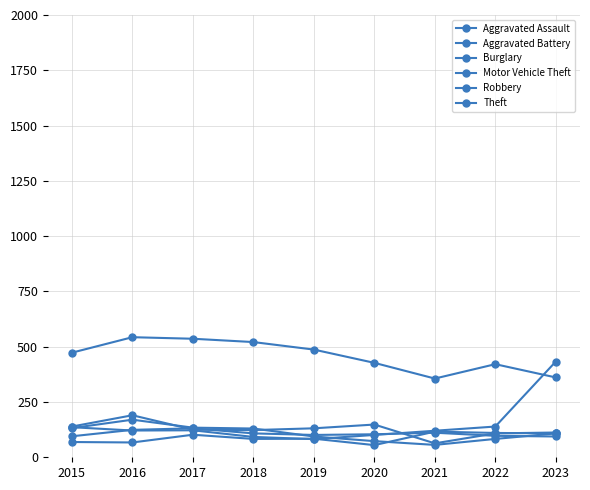

How many lines are shown in the chart?

6